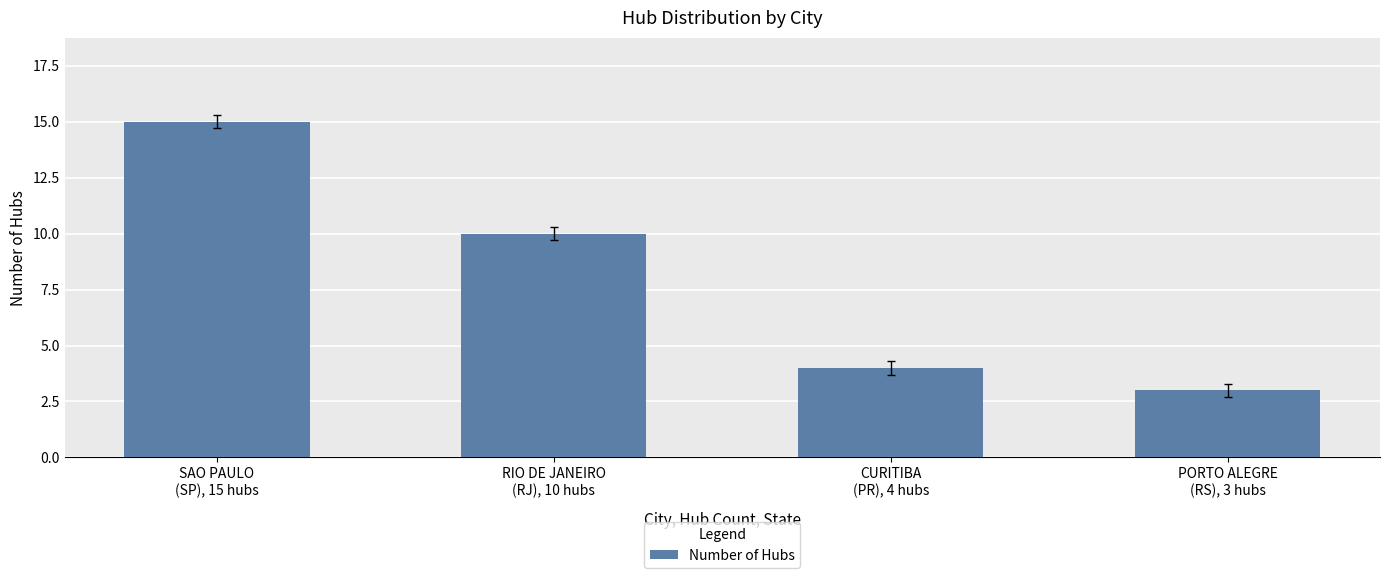

List the labels in order of value, smallest first.

PORTO ALEGRE
(RS), 3 hubs, CURITIBA
(PR), 4 hubs, RIO DE JANEIRO
(RJ), 10 hubs, SAO PAULO
(SP), 15 hubs